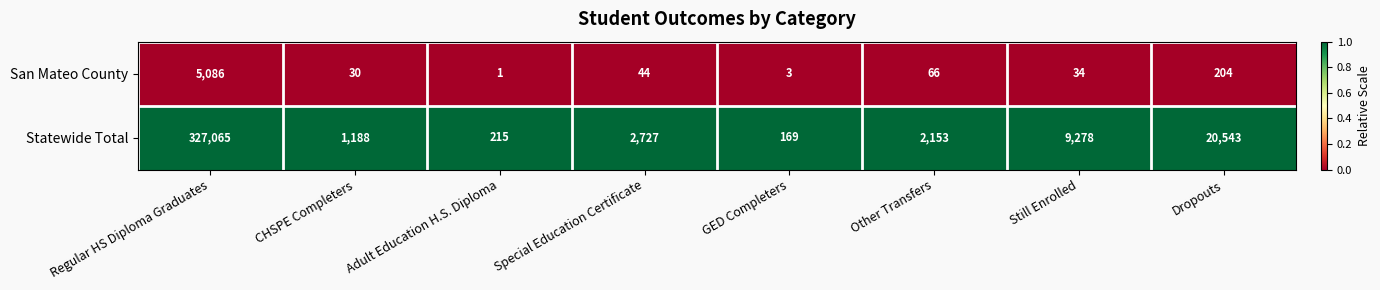

The San Mateo County series shows 49 at Still Enrolled. True or false?

False